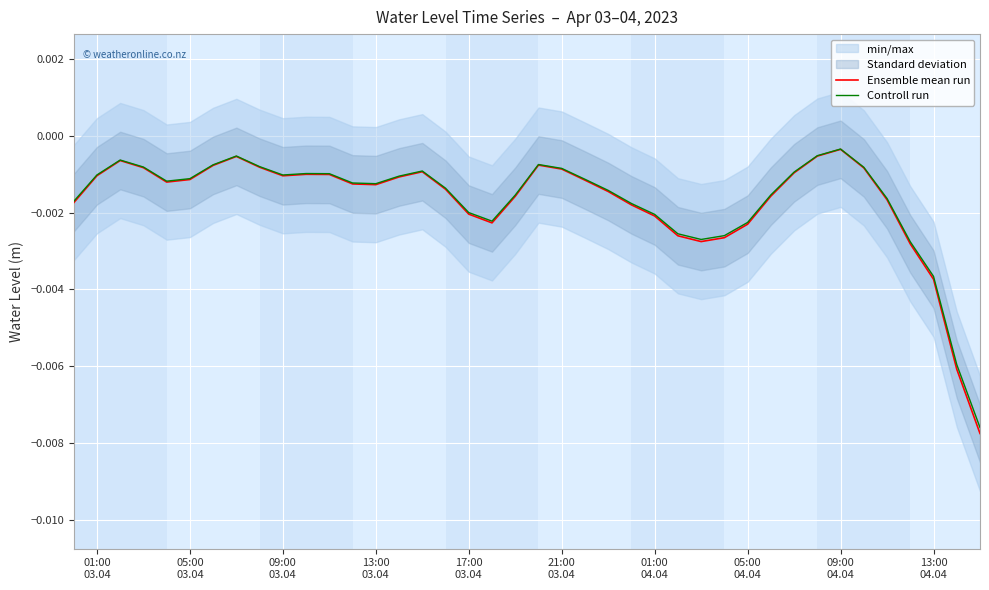

What is the sum of all Ensemble mean run values?

-0.1